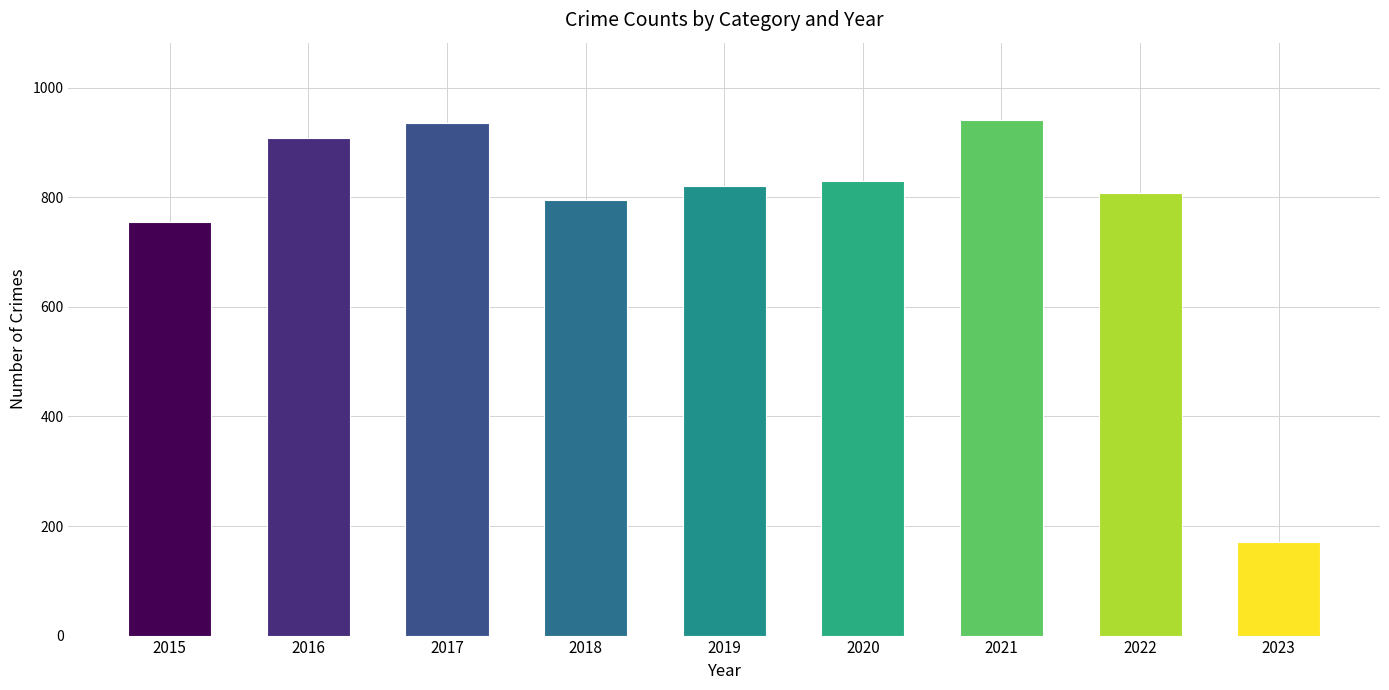

How many data points does each series have?

9